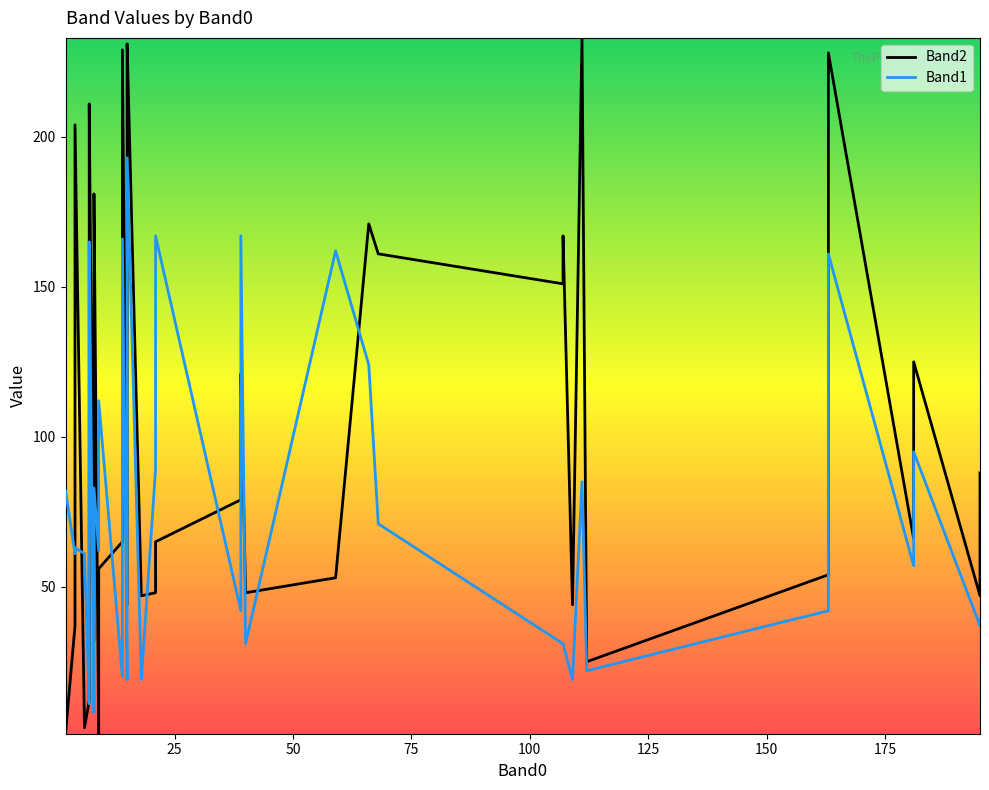

How many values in the Band1 series are below 62?

20